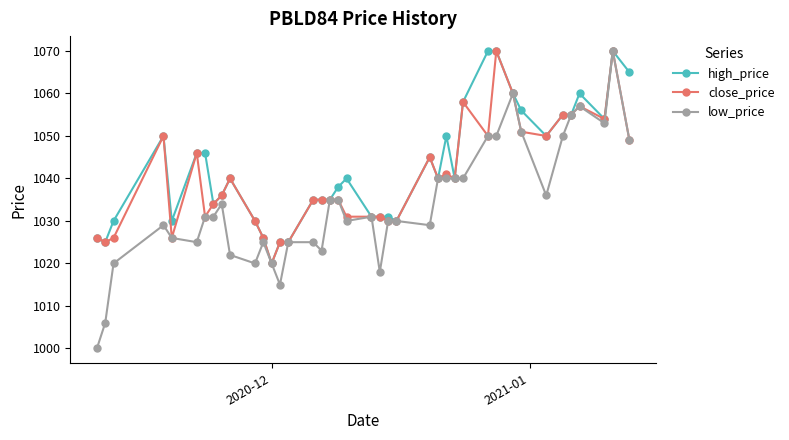

Which series has the widest spread of values?

low_price